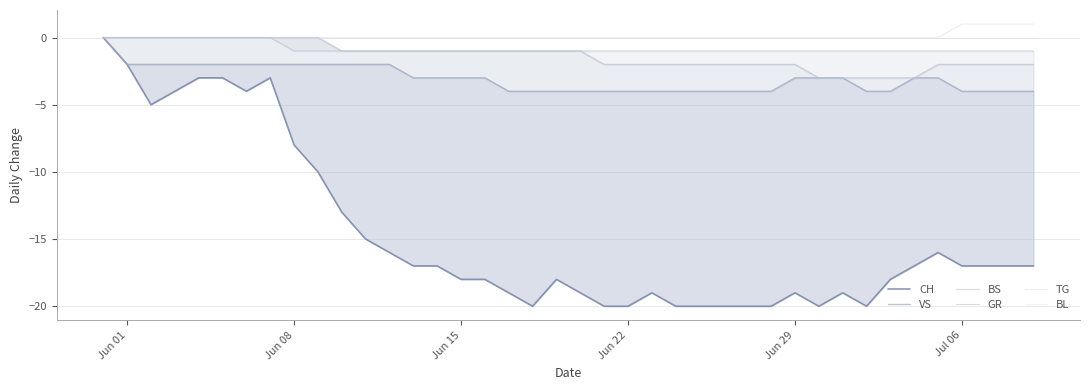

True or false: BS and BL intersect in this chart.

False